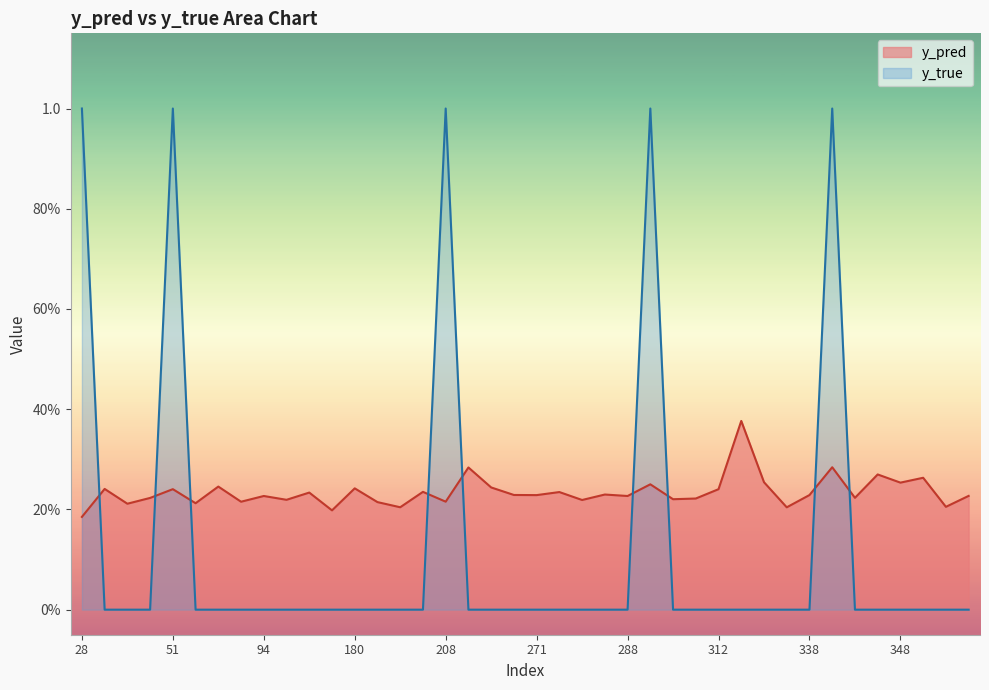

What are all the series names shown in the legend?

y_pred, y_true